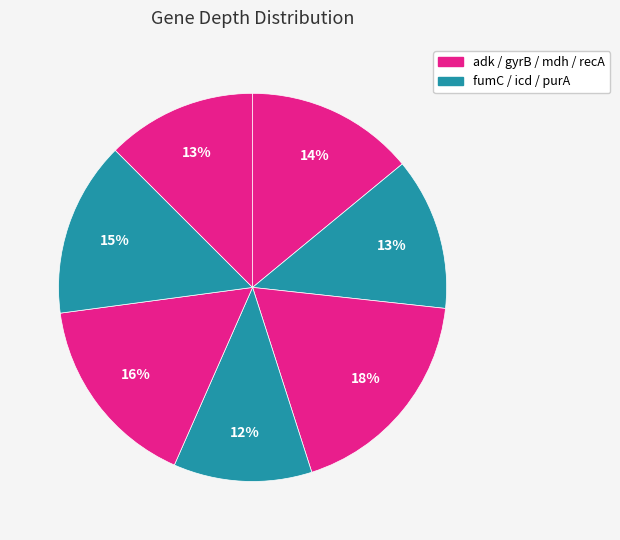

How many segments does this pie chart have?

7